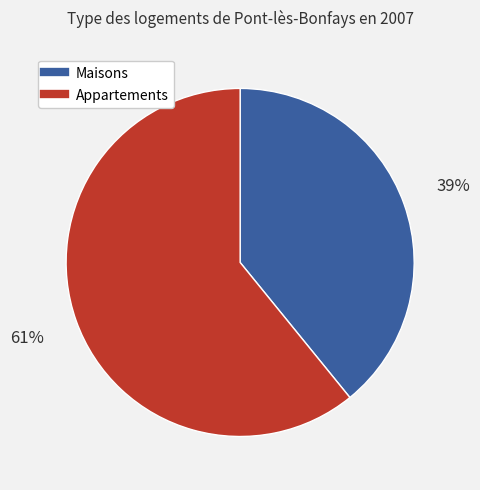

To the nearest percent, what is the average slice percentage?

50%